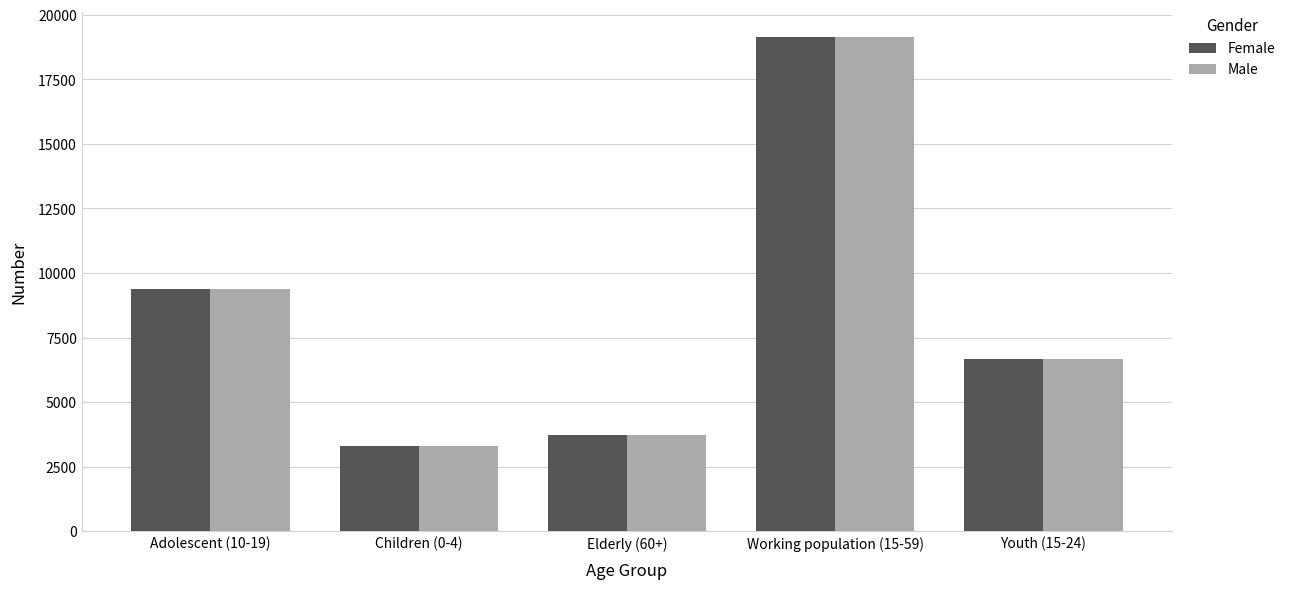

List the labels in order of Male value, smallest first.

Children (0-4), Elderly (60+), Youth (15-24), Adolescent (10-19), Working population (15-59)